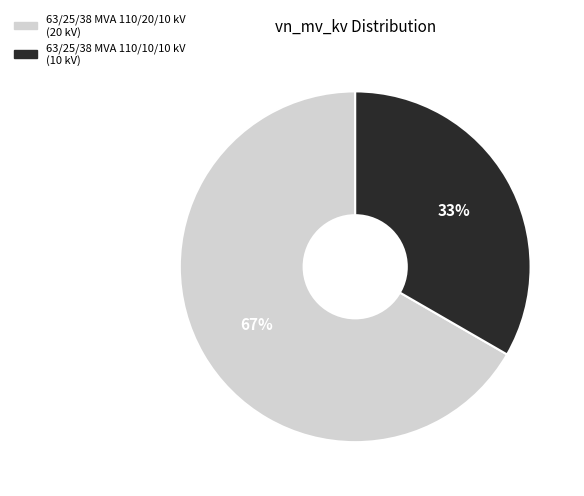

Is the sum of 63/25/38 MVA 110/20/10 kV and 63/25/38 MVA 110/10/10 kV greater than half?

Yes